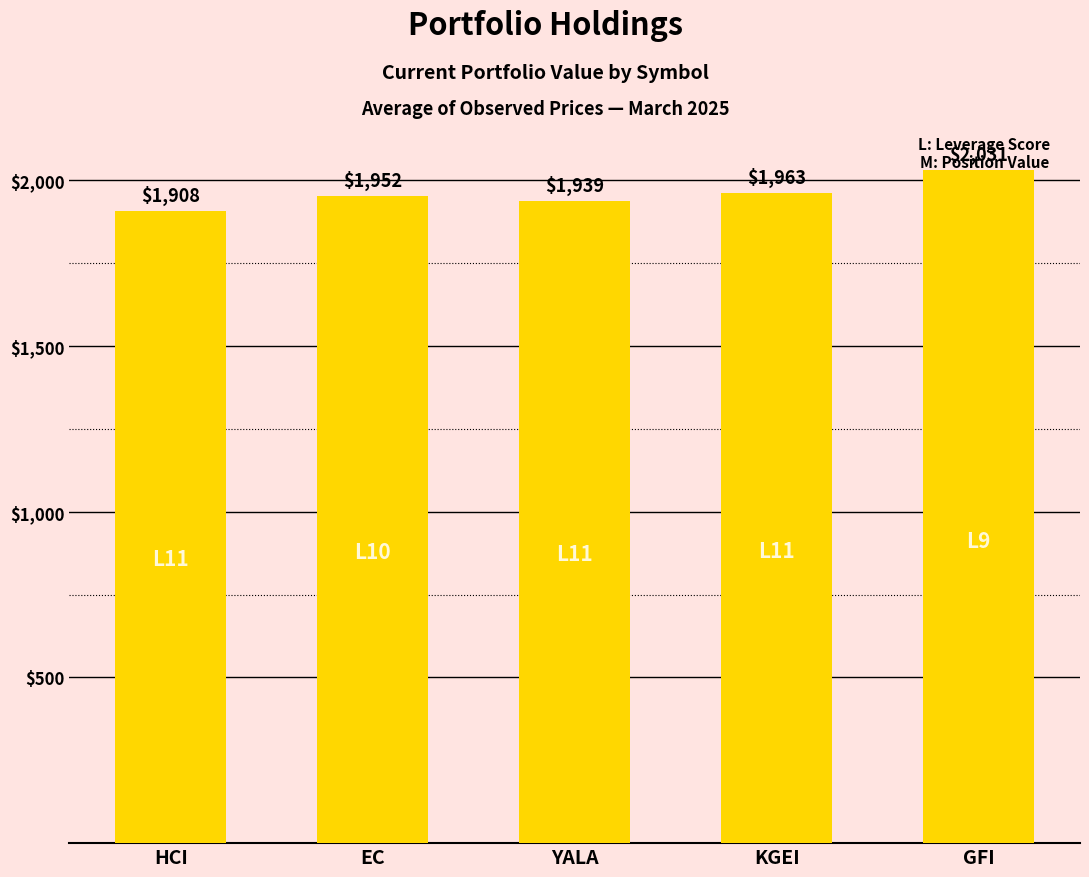

Read the value at YALA.

1938.9